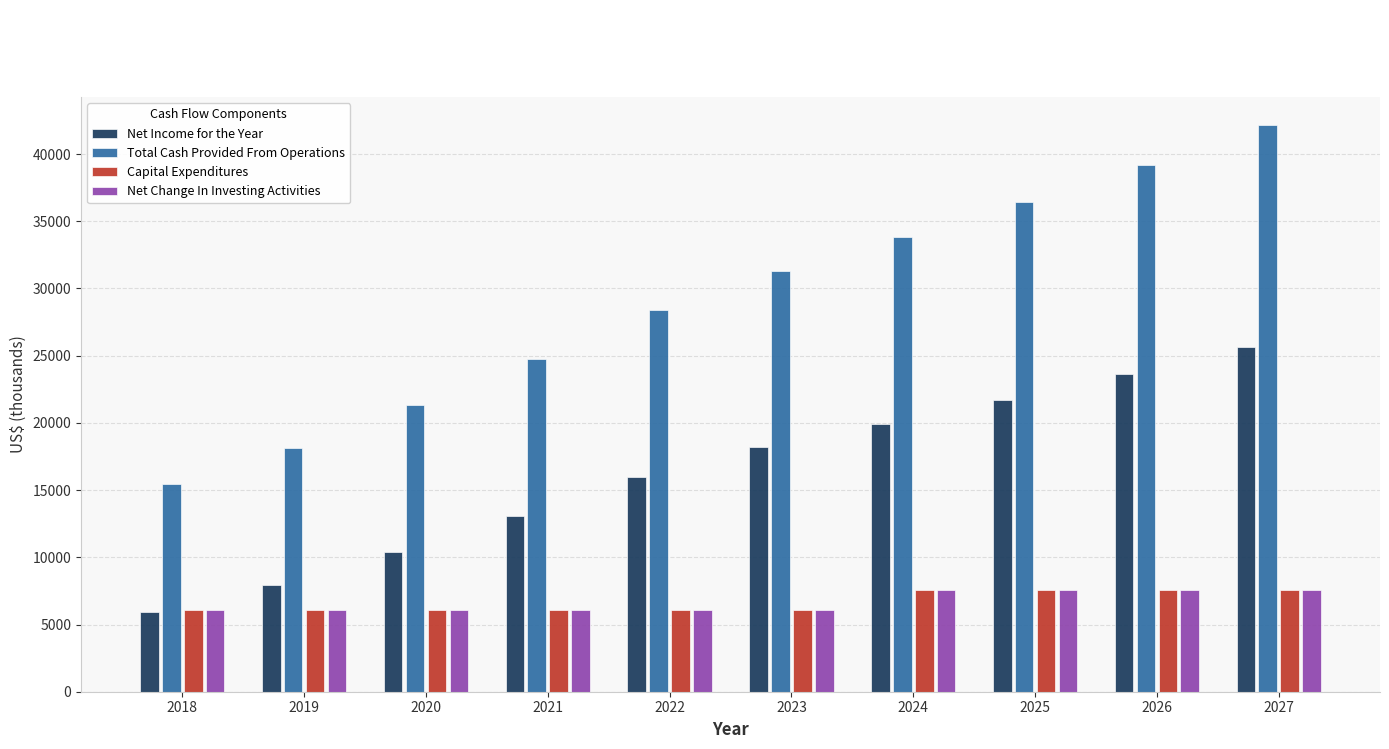

The Net Change In Investing Activities series shows 6078.5 at 2018. True or false?

True